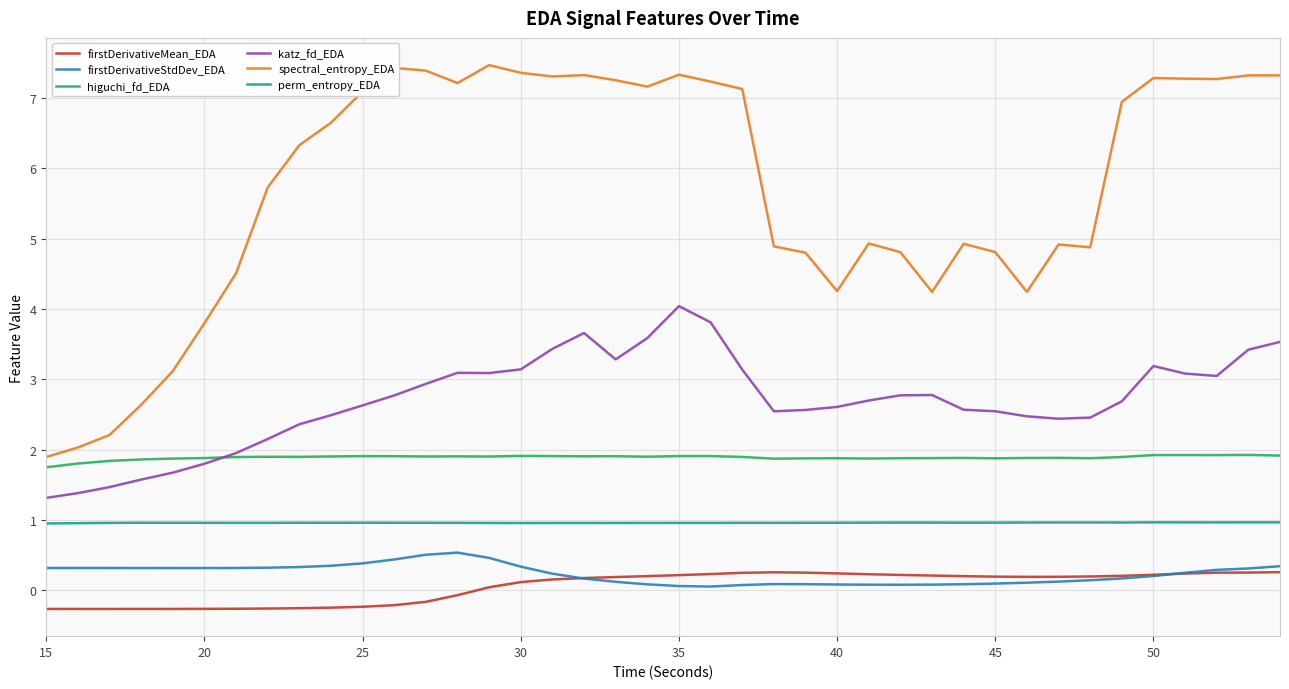

What is the lowest value of the perm_entropy_EDA series?

1.0